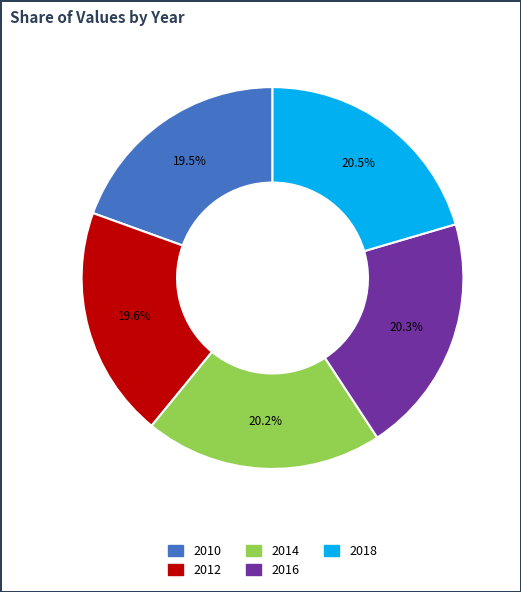

Is there a majority slice in this chart?

No